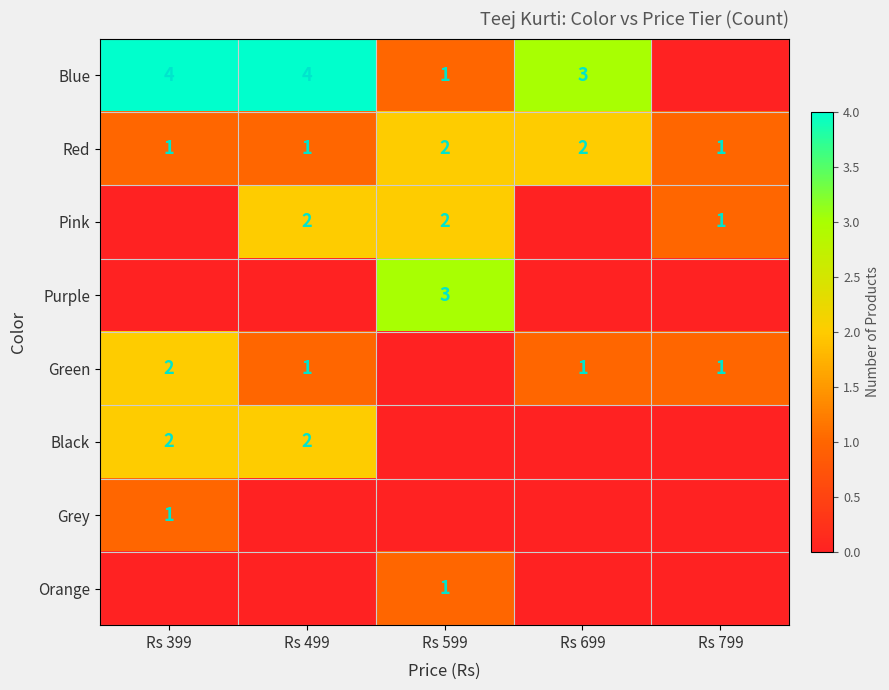

True or false: Red has a value of 1 at Rs 799.

True